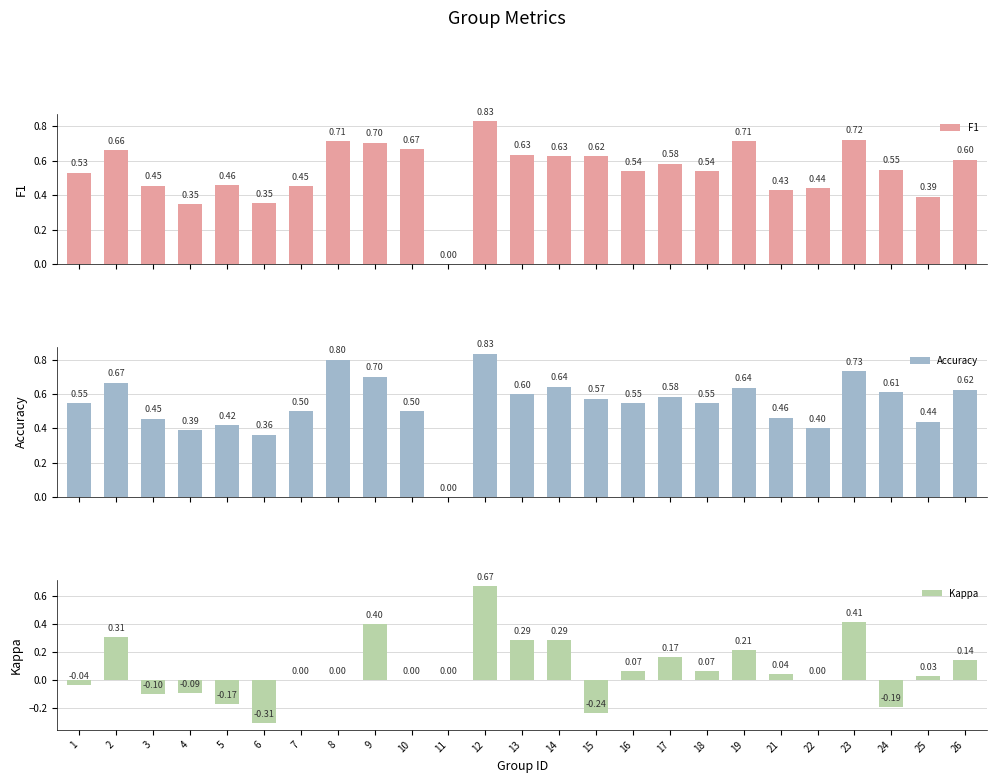

Reading left to right, what are all the values shown in this chart?

F1: 1=0.5	2=0.7	3=0.5	4=0.3	5=0.5	6=0.4	7=0.5	8=0.7	9=0.7	10=0.7	11=0.0	12=0.8	13=0.6	14=0.6	15=0.6	16=0.5	17=0.6	18=0.5	19=0.7	21=0.4	22=0.4	23=0.7	24=0.5	25=0.4	26=0.6
Accuracy: 1=0.5	2=0.7	3=0.5	4=0.4	5=0.4	6=0.4	7=0.5	8=0.8	9=0.7	10=0.5	11=0.0	12=0.8	13=0.6	14=0.6	15=0.6	16=0.5	17=0.6	18=0.5	19=0.6	21=0.5	22=0.4	23=0.7	24=0.6	25=0.4	26=0.6
Kappa: 1=-0.0	2=0.3	3=-0.1	4=-0.1	5=-0.2	6=-0.3	7=0.0	8=0.0	9=0.4	10=0.0	11=0.0	12=0.7	13=0.3	14=0.3	15=-0.2	16=0.1	17=0.2	18=0.1	19=0.2	21=0.0	22=0.0	23=0.4	24=-0.2	25=0.0	26=0.1